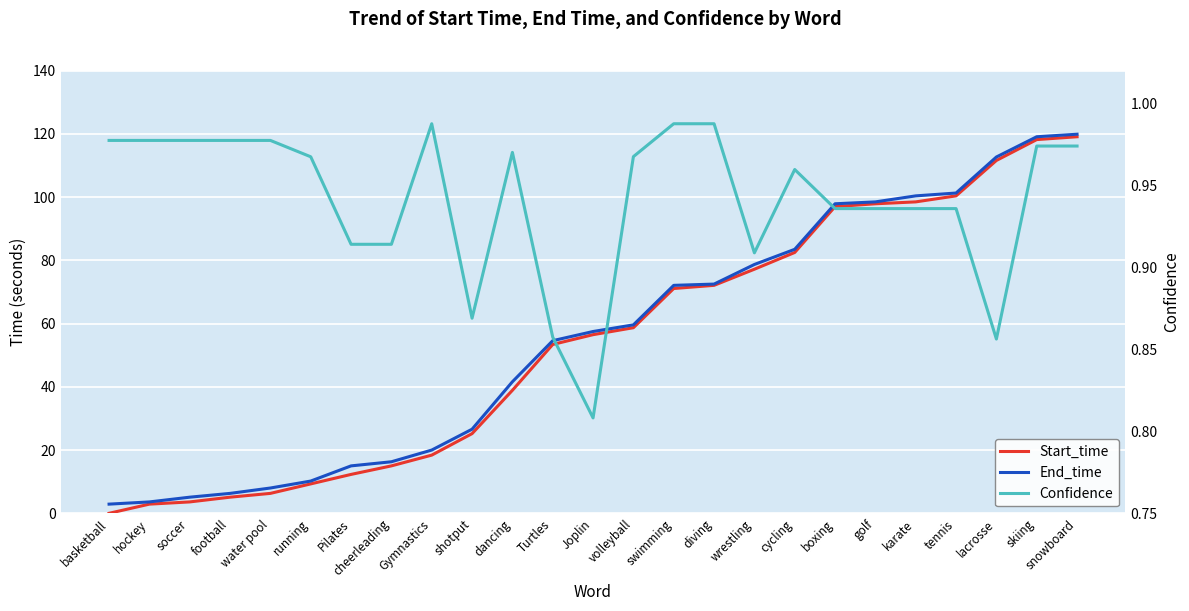

Which series has the widest spread of values?

Start_time